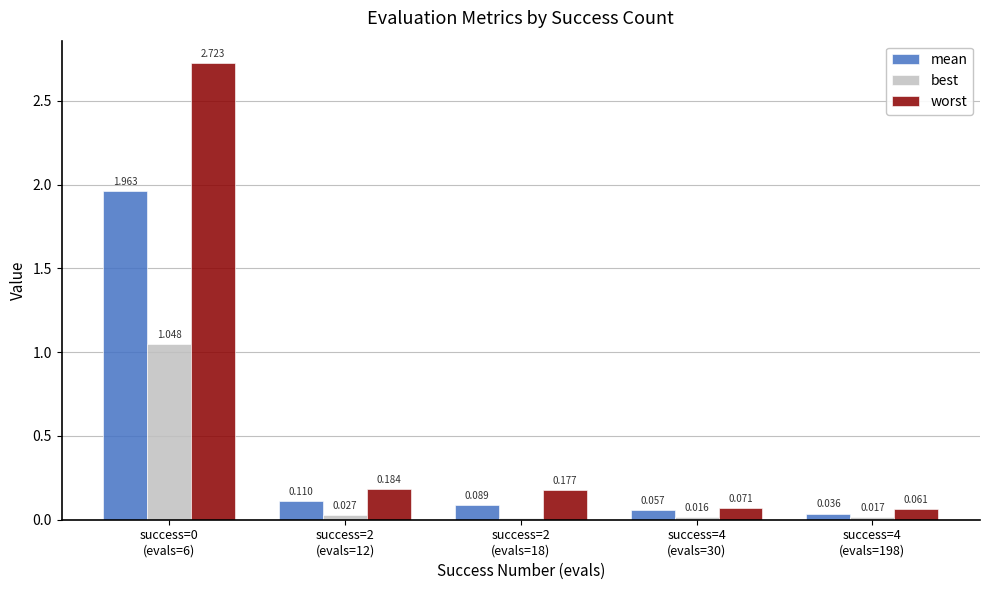

Are the bars grouped side by side (vs. stacked)?

Yes